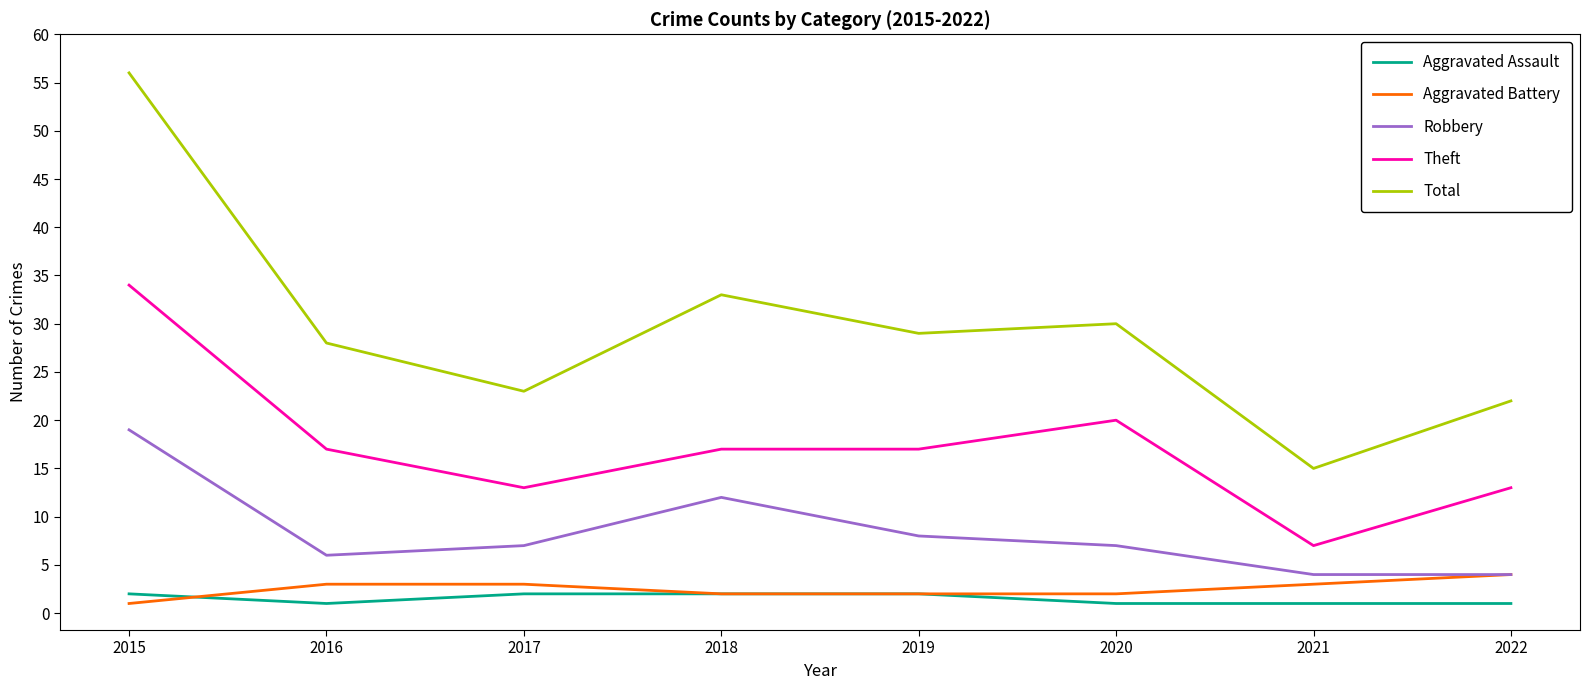

True or false: Total and Theft intersect in this chart.

False